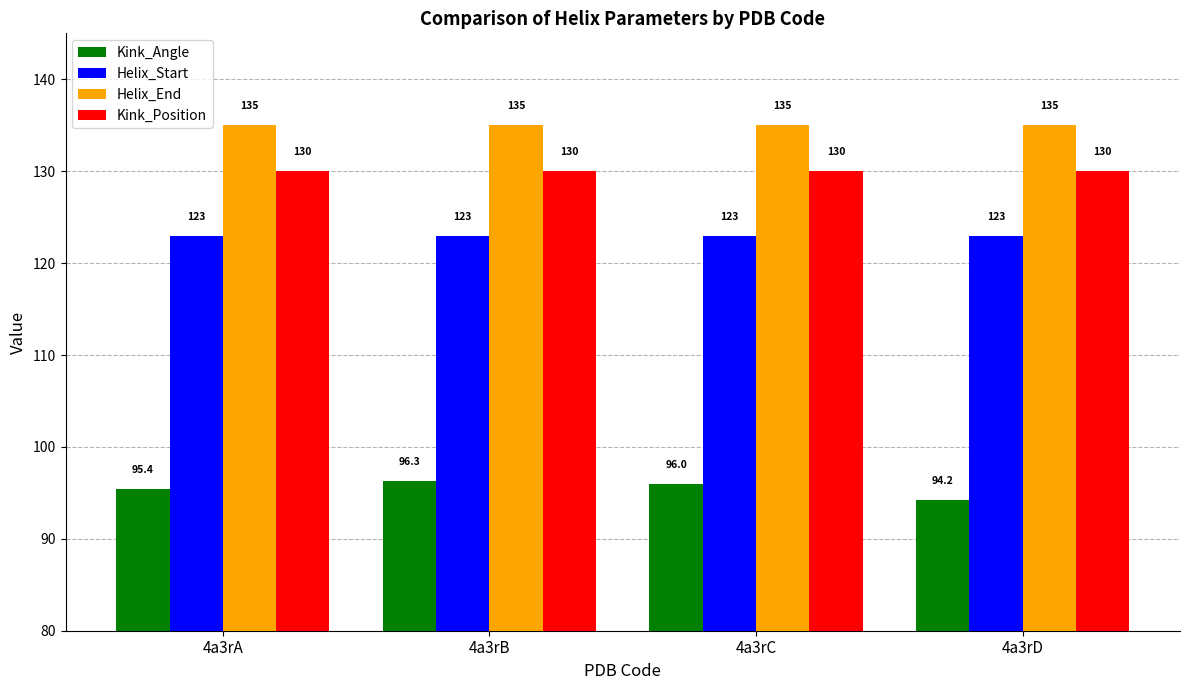

Which category has the lowest value in the Kink_Angle series?

4a3rD